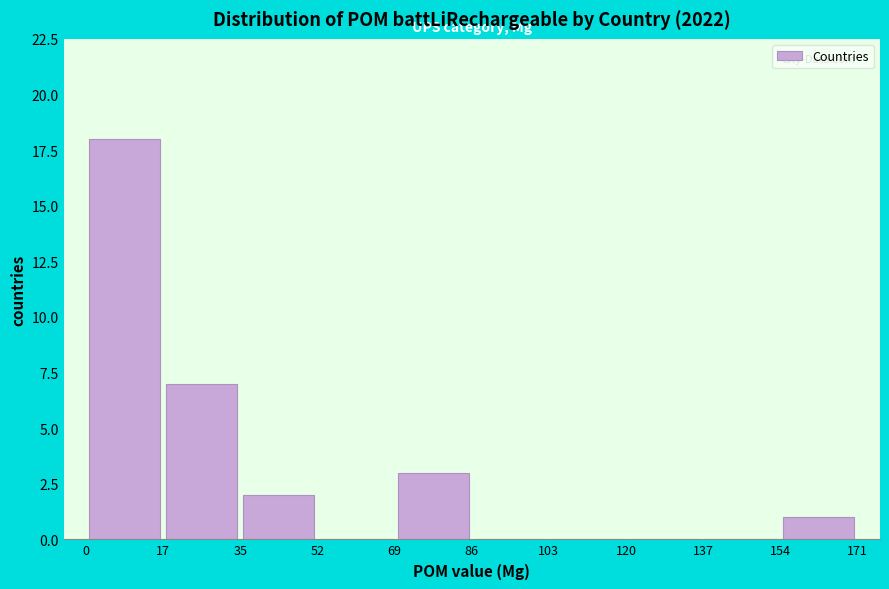

Reading left to right, transcribe this chart: for each bar, give the range it covers on the x-axis and its height. The values are not printed on the chart, so give them approximately, as read against the axis.

0 to 17: 18
17 to 35: 7
35 to 52: 2
52 to 69: 0
69 to 86: 3
86 to 103: 0
103 to 120: 0
120 to 137: 0
137 to 154: 0
154 to 171: 1